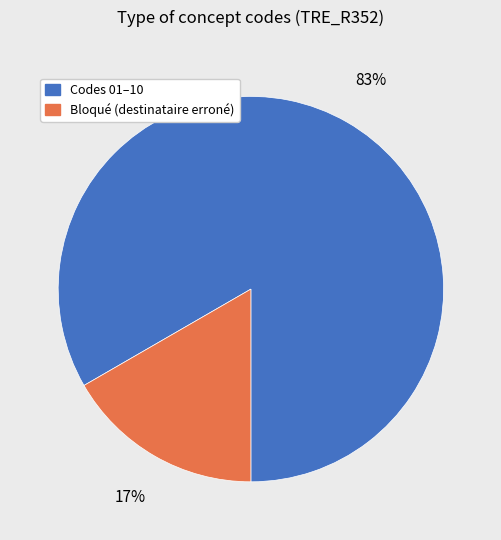

Which slice is the smallest?

Bloqué (destinataire erroné)